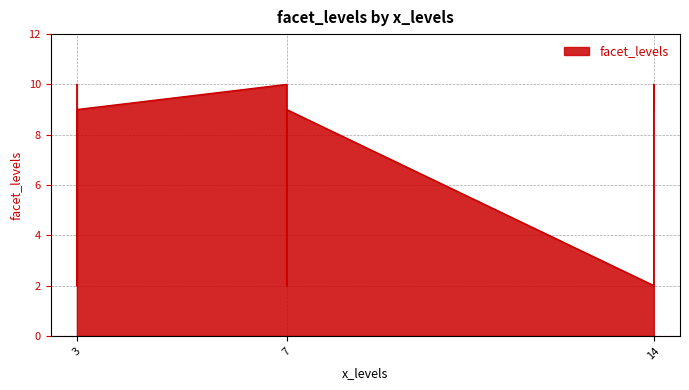

Count the number of values greater than 9.

3